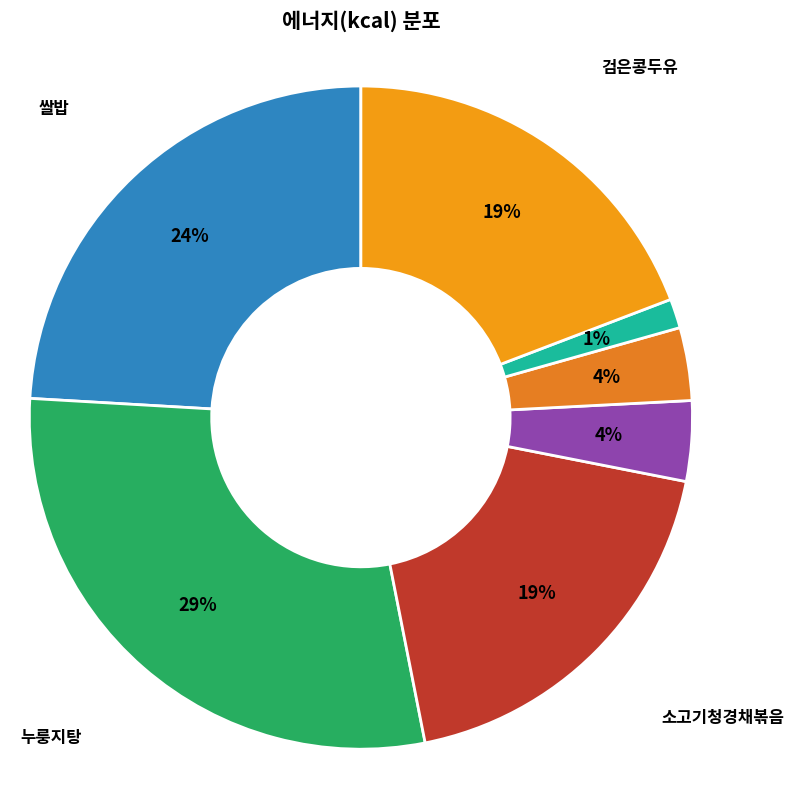

How many segments does this pie chart have?

7